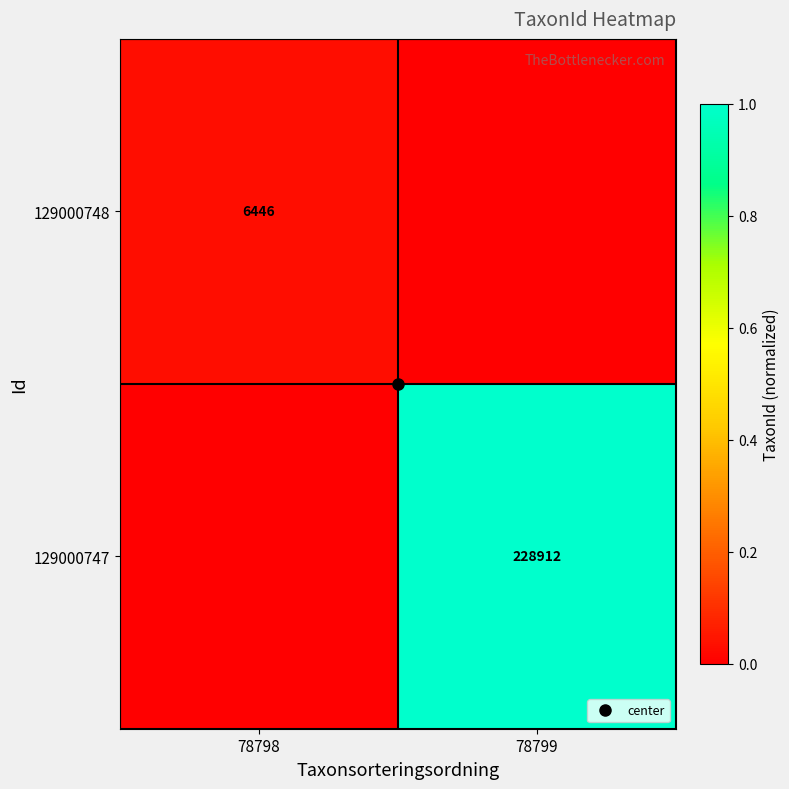

Is it true that 129000748 equals -0.0 at 78799?

False